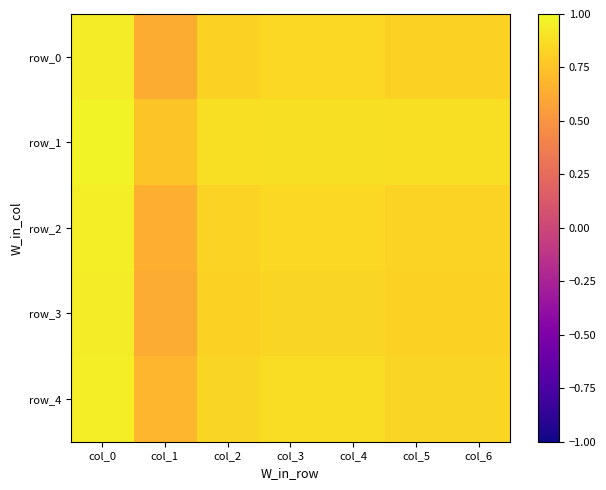

What is the difference between the maximum and minimum values in the row_4 series?

0.3